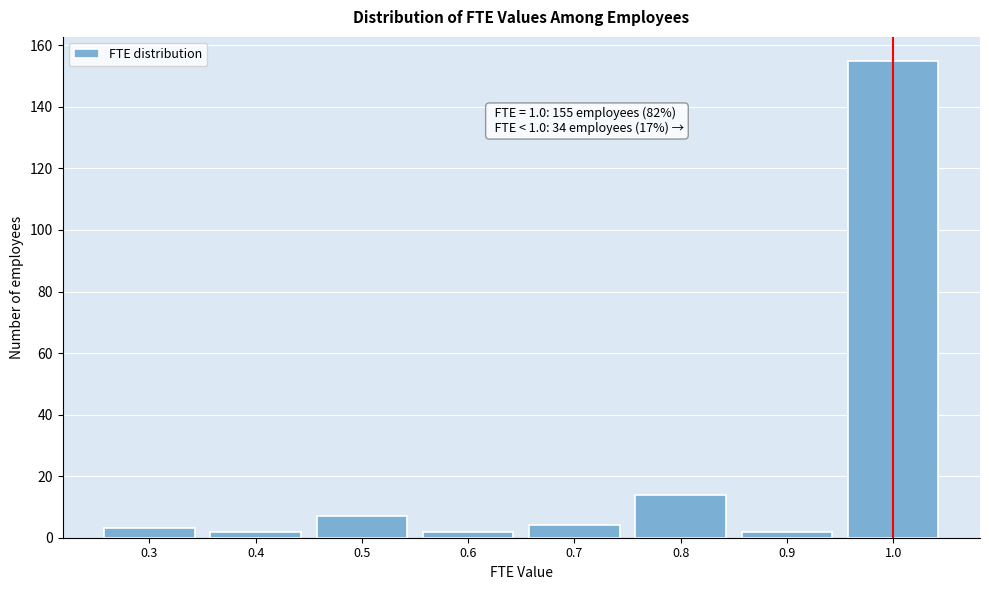

Which range on the x-axis has the tallest bar?

0.95 to 1.05